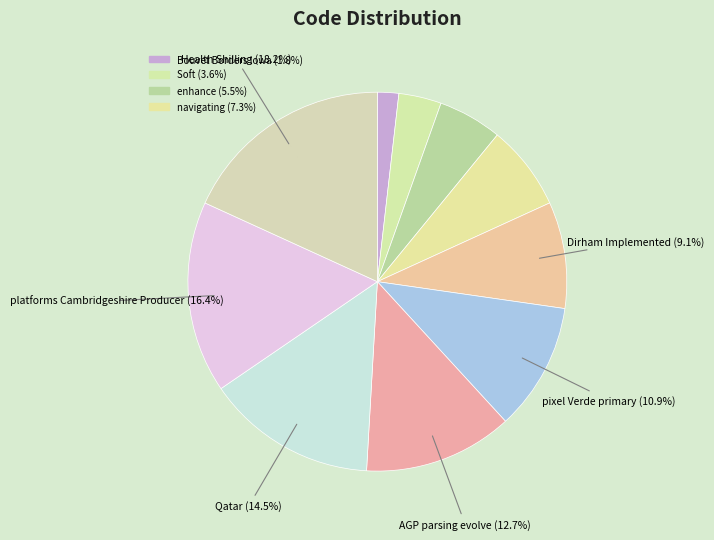

Count the number of slices in the pie.

10